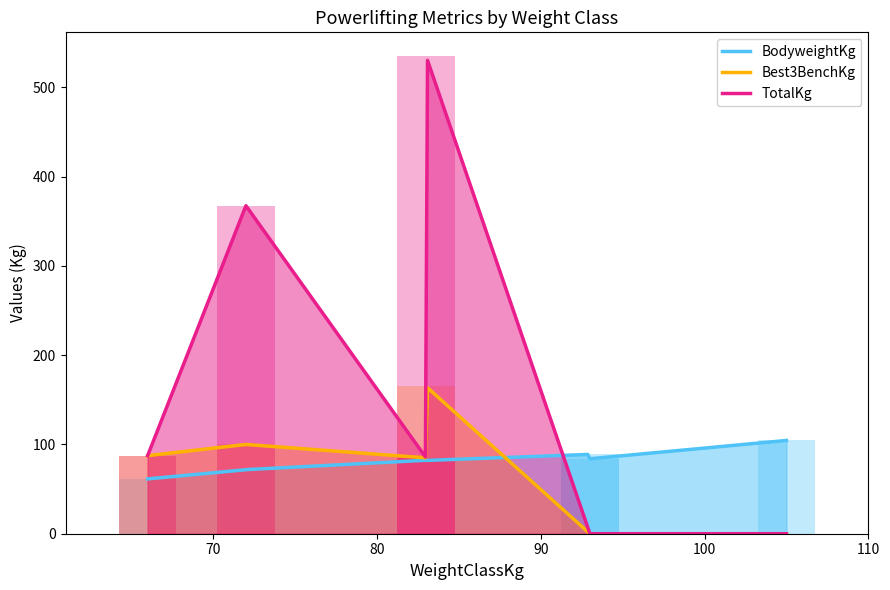

True or false: Best3BenchKg has a value of 165.0 at 83.

True